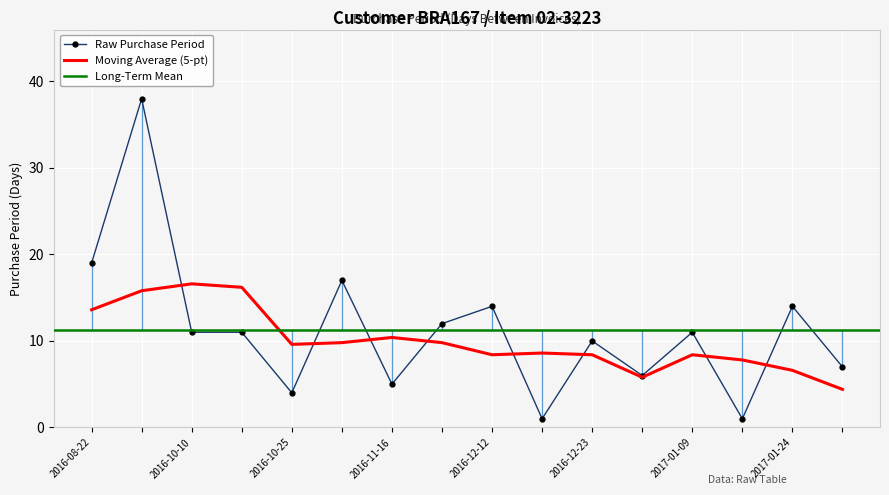

What is the minimum value for Moving Average (5-pt)?

4.4